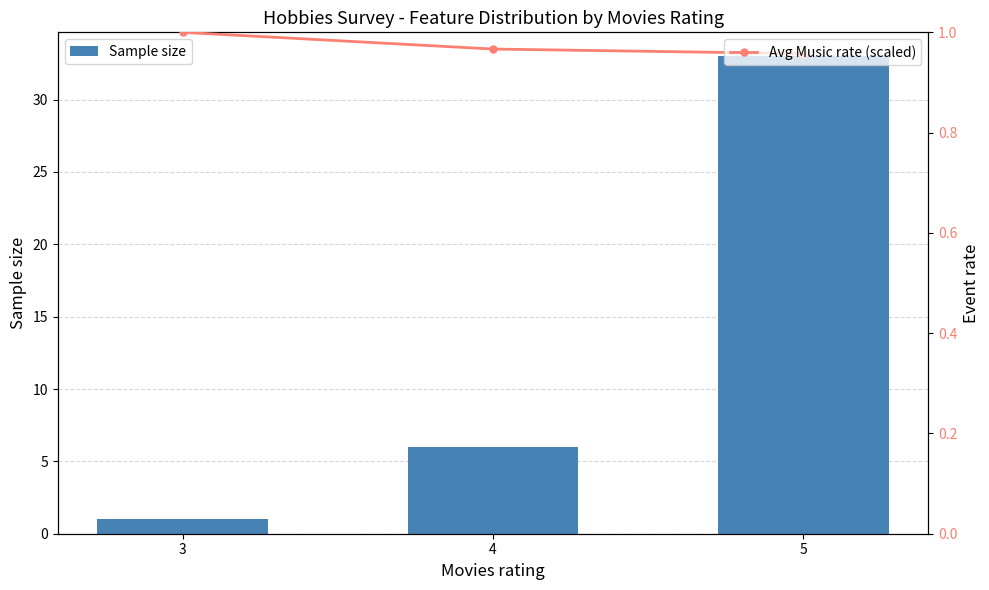

What is the sum of all Sample size values?

40